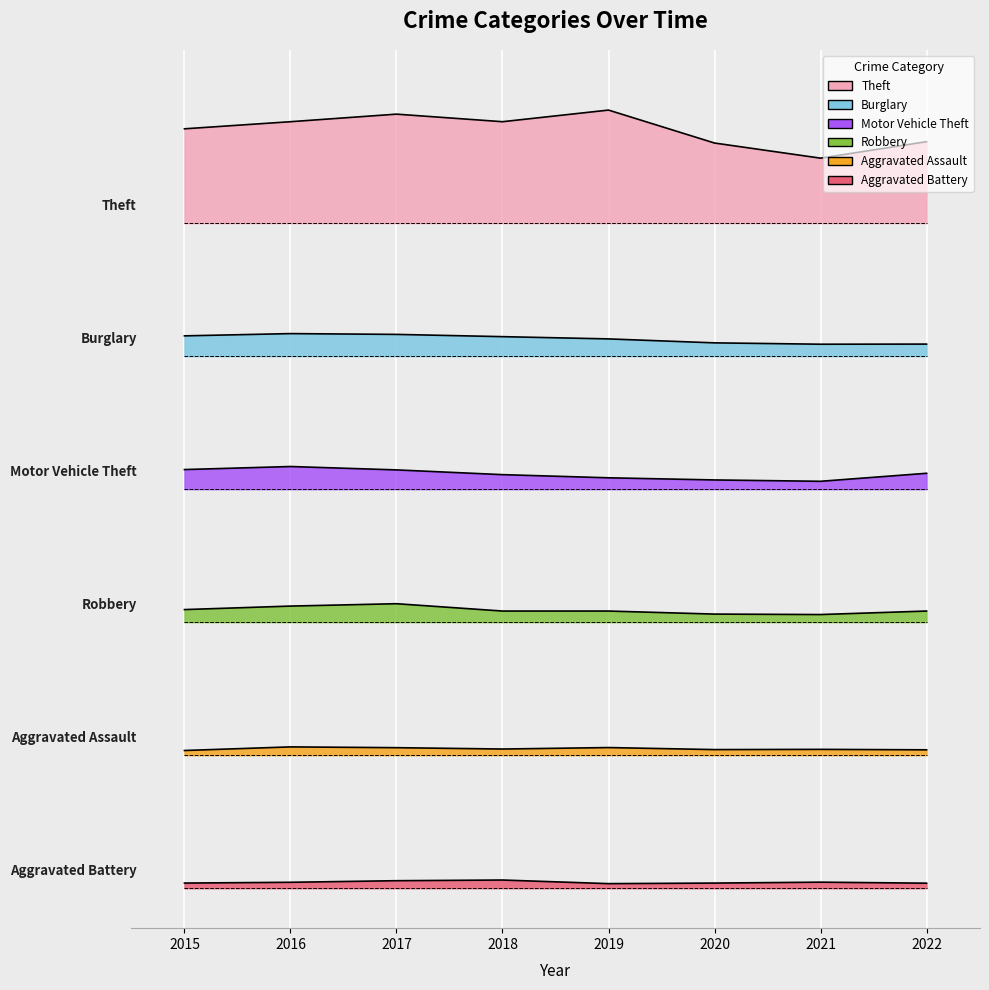

What is the greatest value displayed?

3223.9